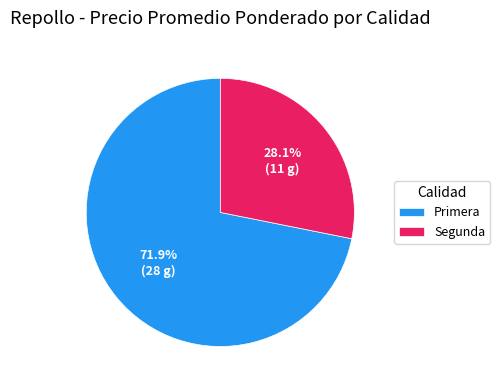

Combined, do Primera and Segunda account for over 50%?

Yes